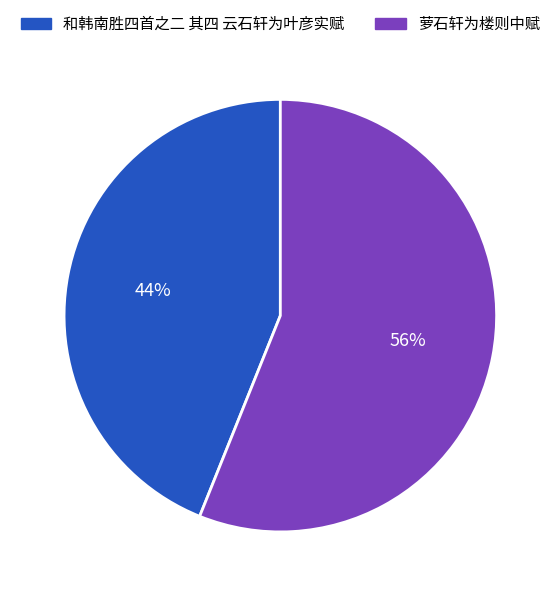

What is the ratio of the value at 和韩南胜四首之二 其四 云石轩为叶彦实赋 to the value at 萝石轩为楼则中赋?

0.8